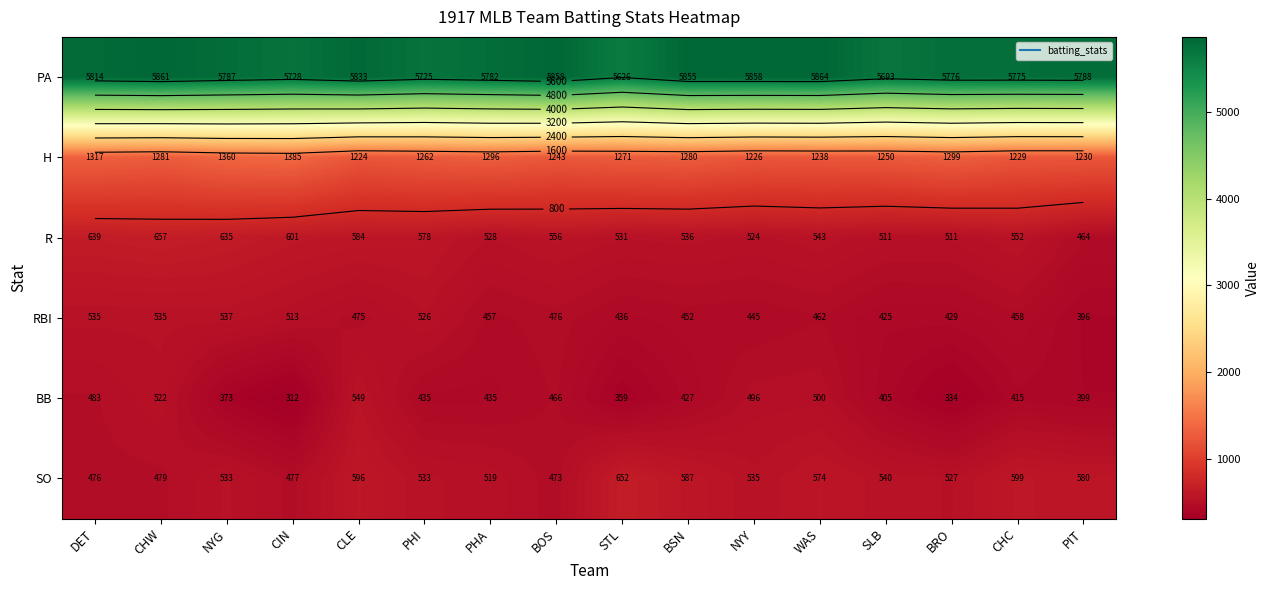

What is the highest value of the RBI series?

537